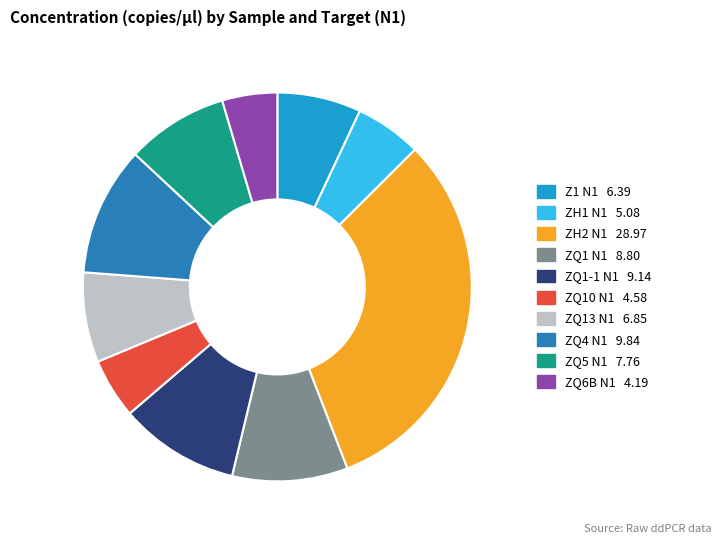

Is there a majority slice in this chart?

No